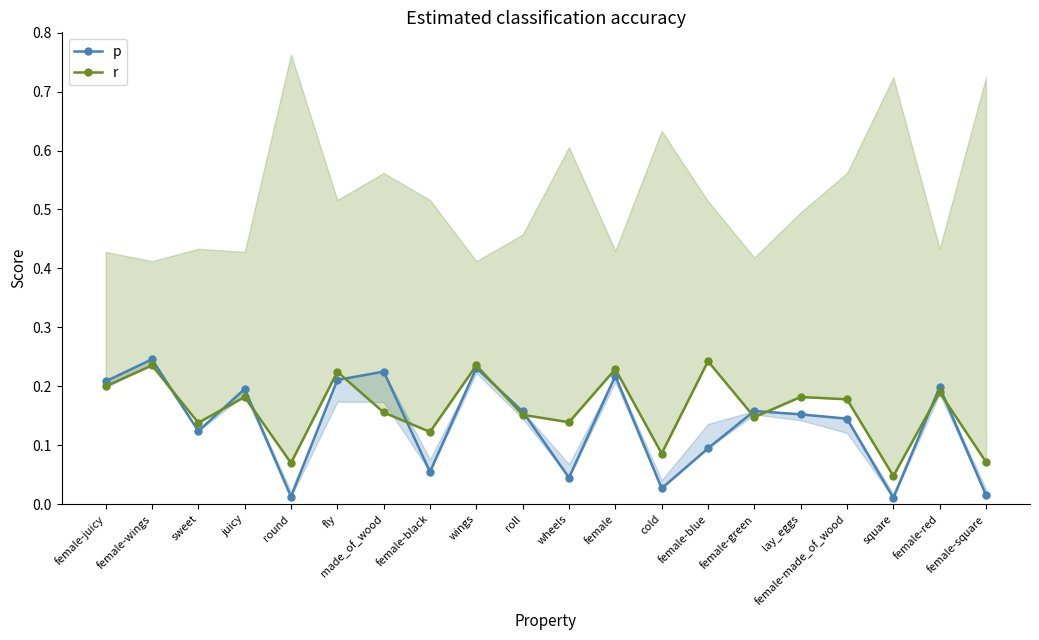

Which series has the largest range (max minus min)?

p